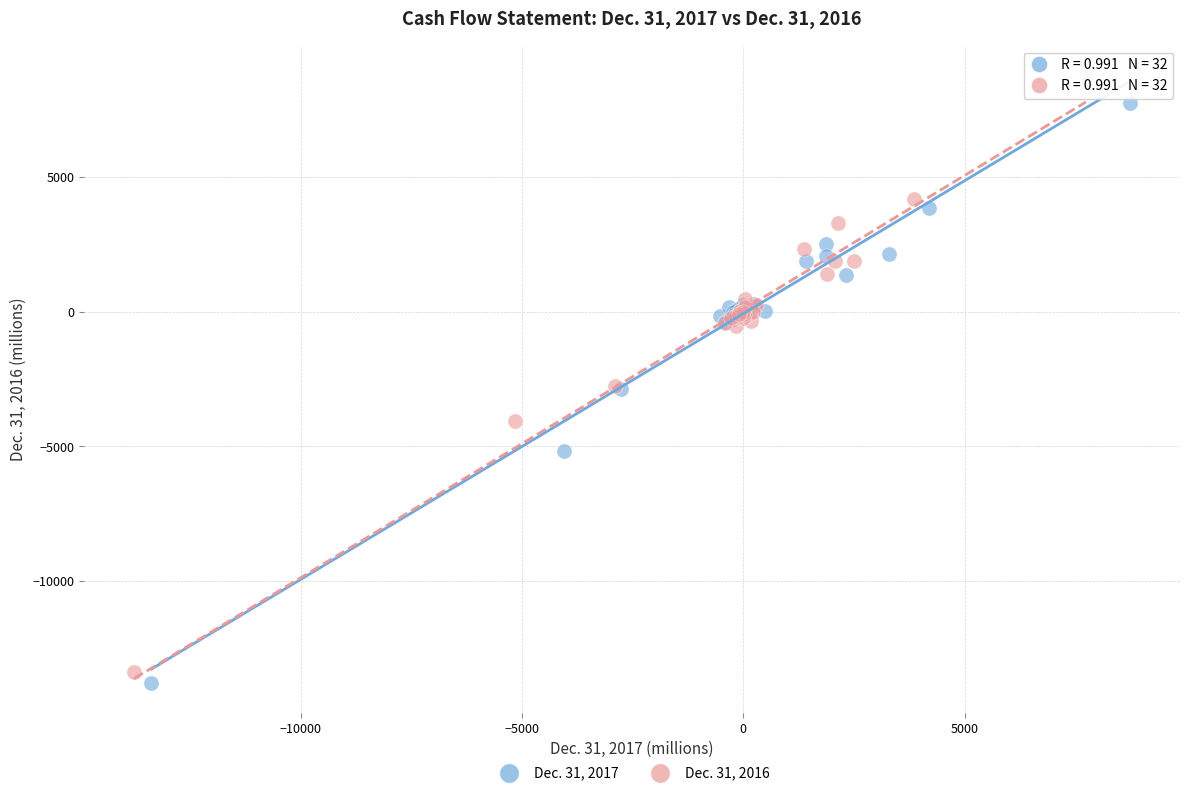

Which series has the widest spread of Y values?

Dec. 31, 2016